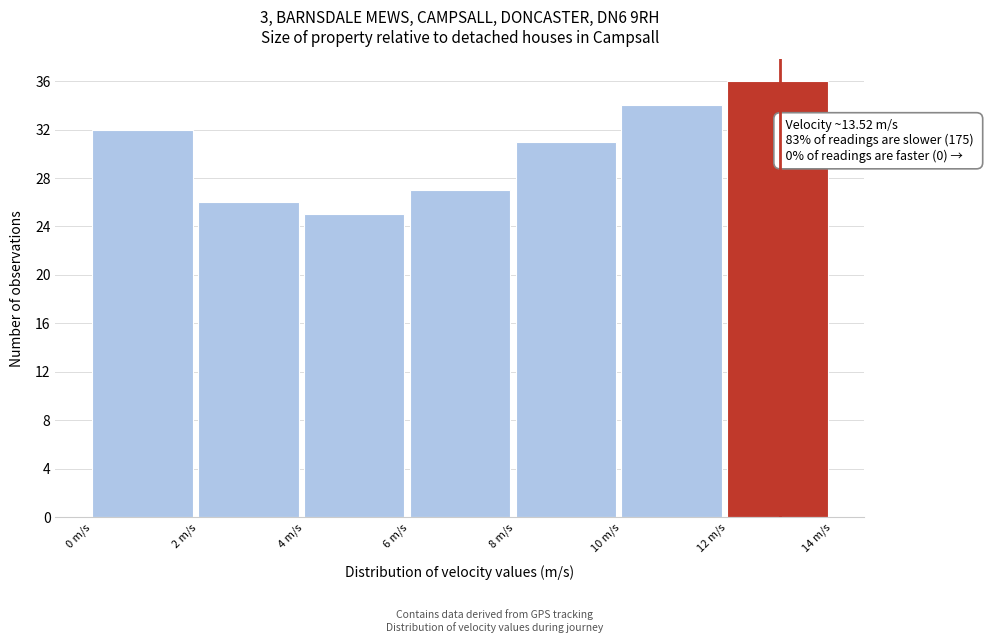

Over which range of the x-axis is the bar tallest?

12 to 14